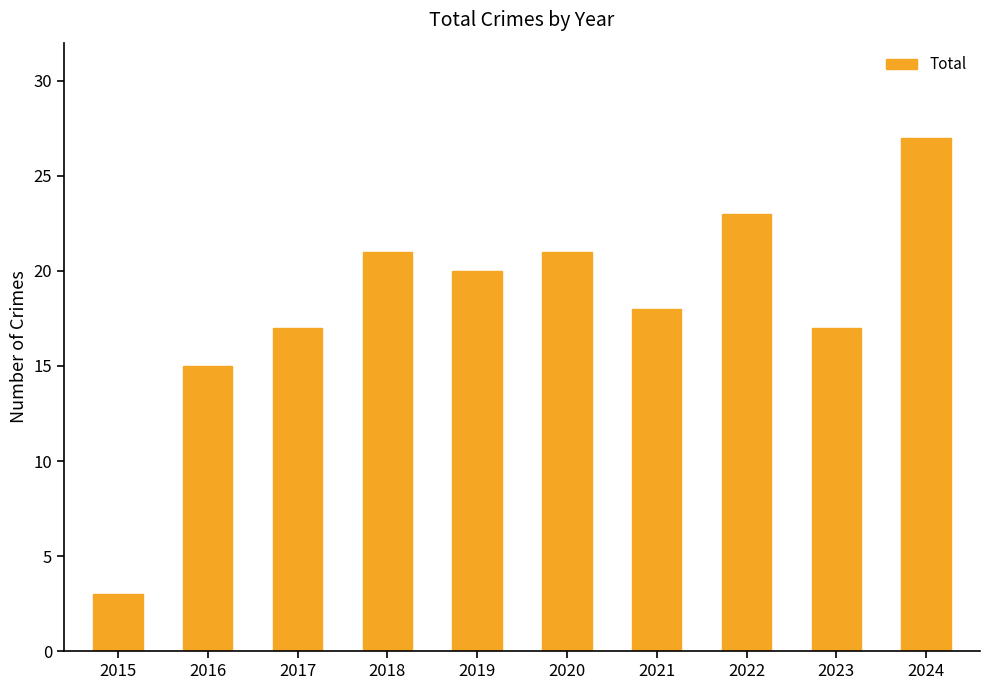

What is the value of the 10th bar from the left?

27